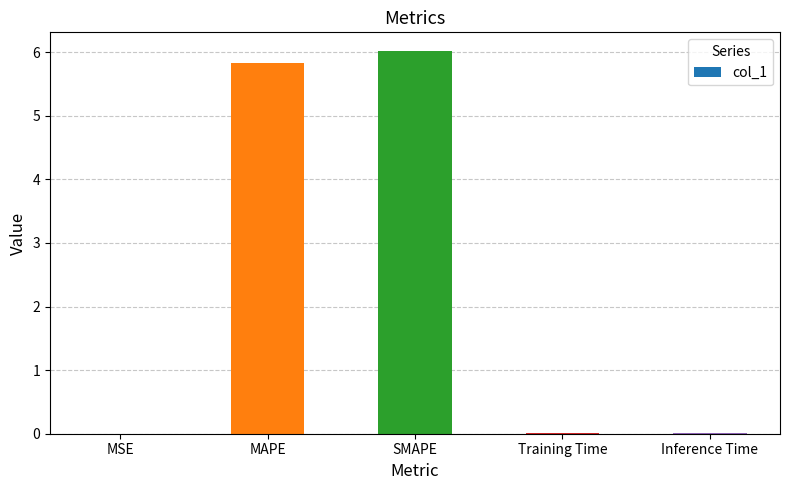

At which label is the value closest to 3?

MAPE